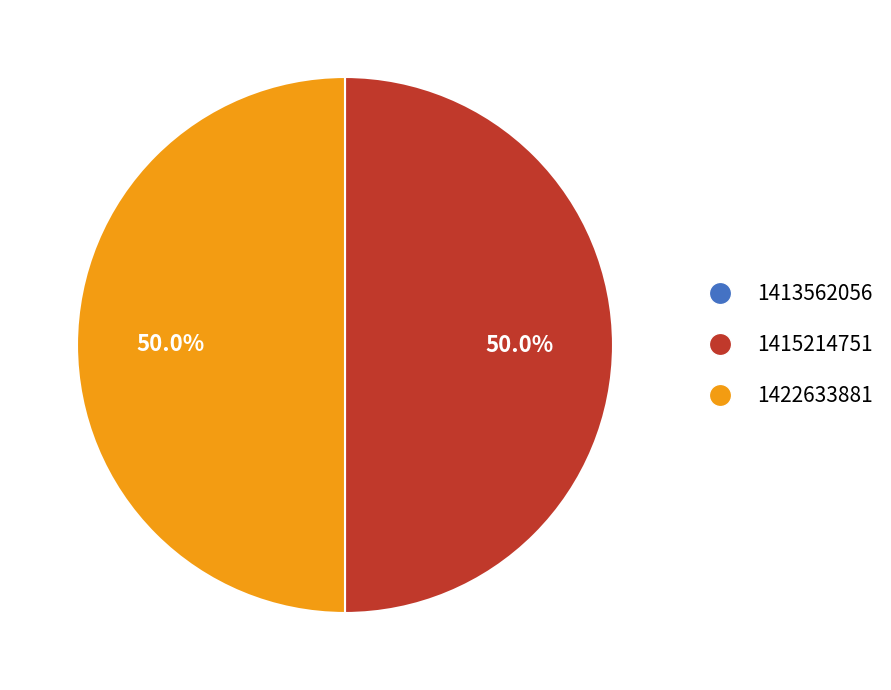

What is the total percentage of 1415214751 and 1422633881?

100.0%